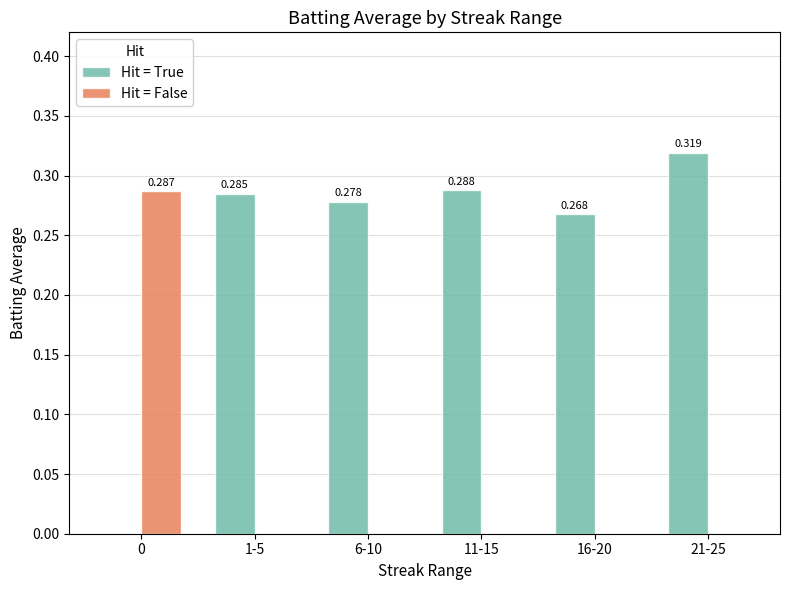

Which series changed the most between 6-10 and 21-25?

Hit = True